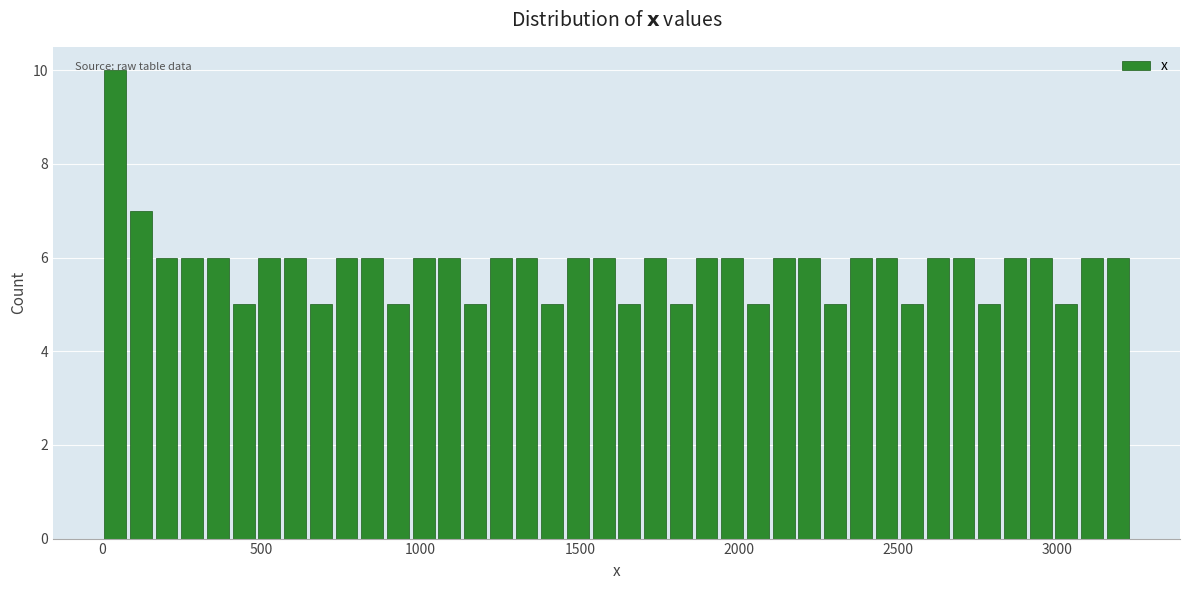

Around what value on the x-axis is the tallest bar? Give the approximate position of its centre, as read against the axis.

50